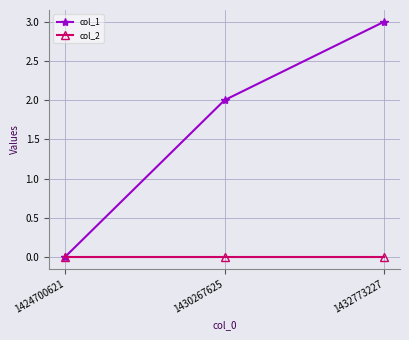

True or false: col_1 has a value of 2 at 1430267625.

True